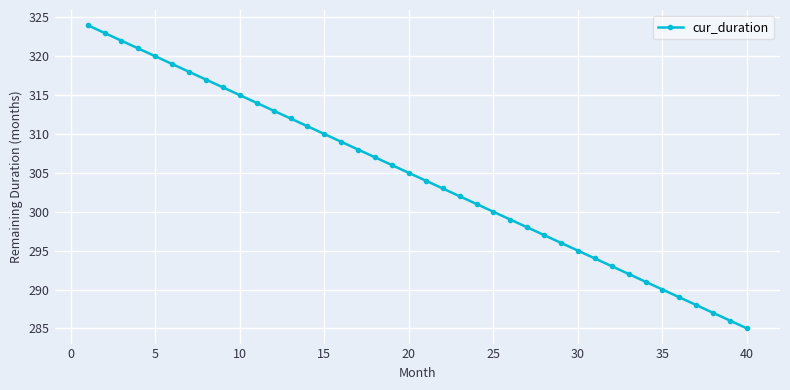

What is the difference between the maximum and minimum values?

39